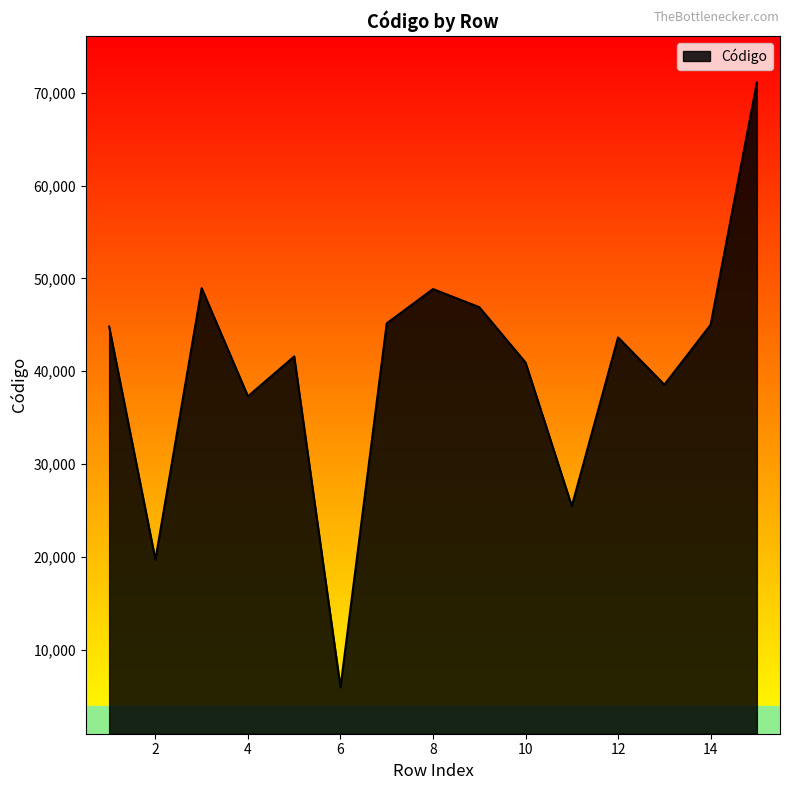

What is the difference between the maximum and minimum values?

65171